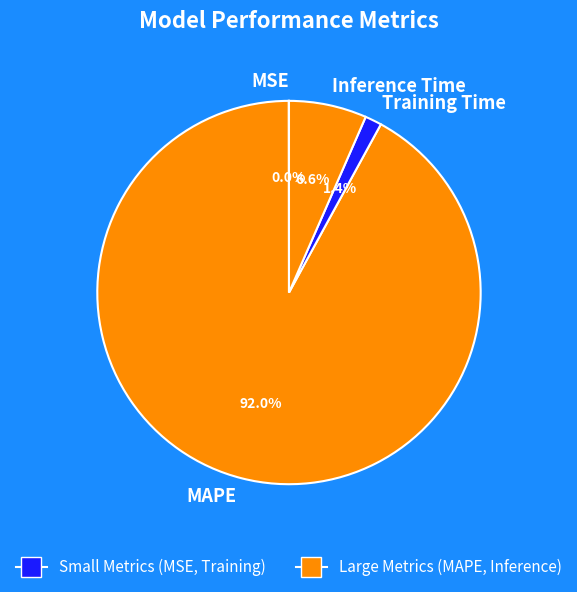

Is there any slice that represents more than half of the pie?

Yes